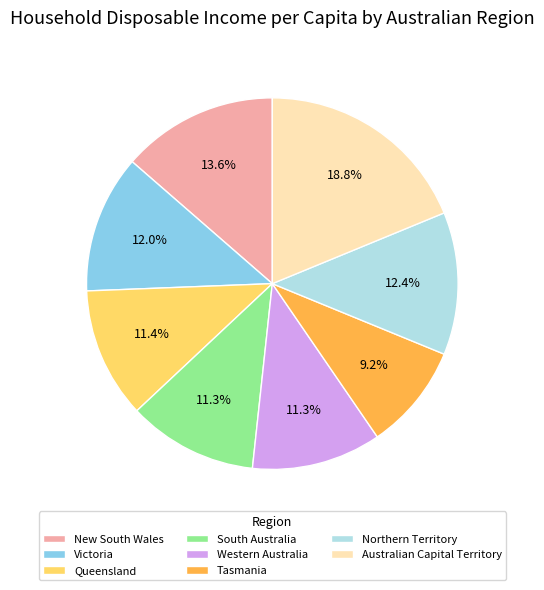

Is it true that Tasmania is 9% of the pie?

True